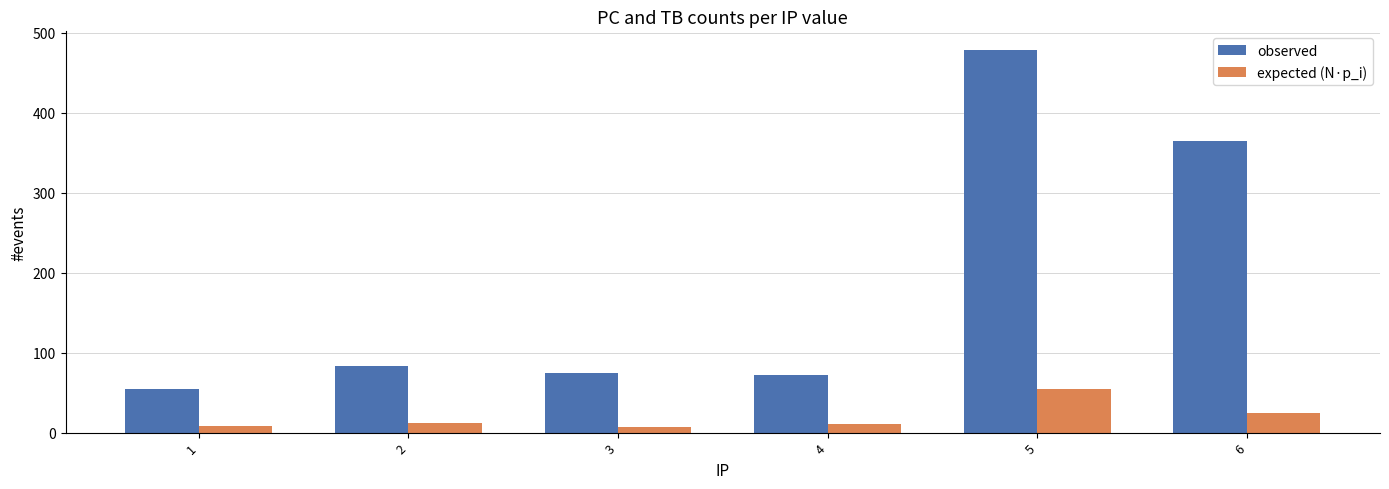

What is the average value of the observed series?

188